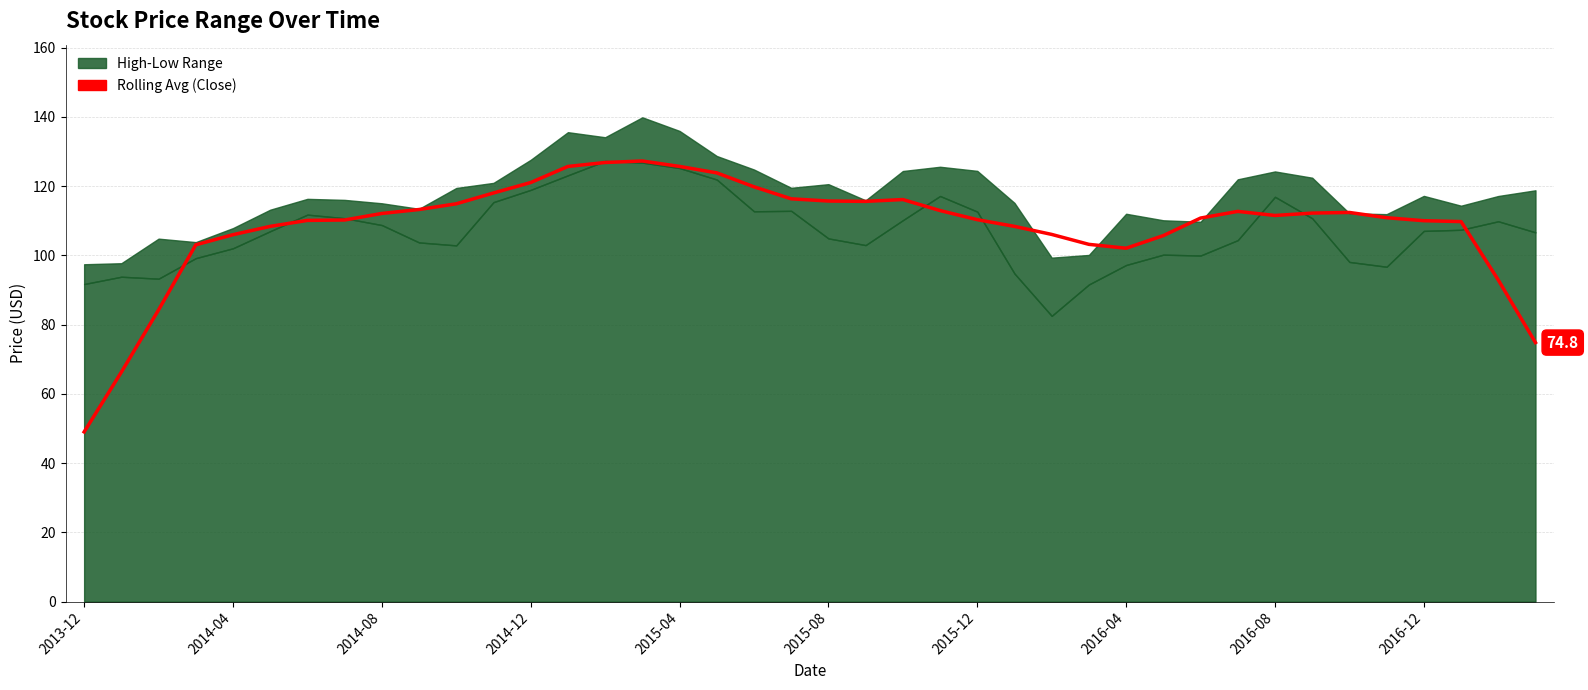

How many data points are less than 111?

20